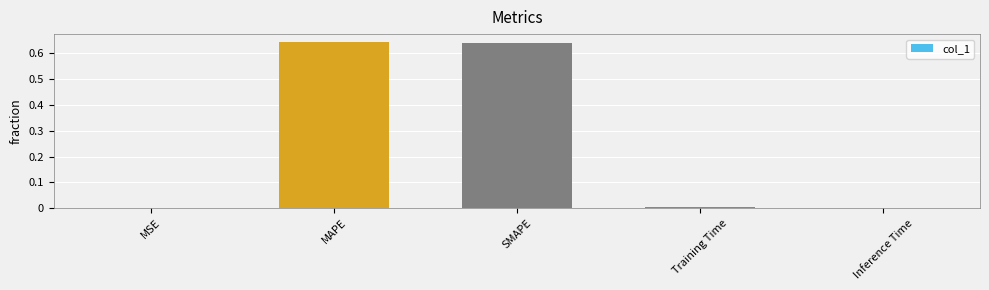

How many data points does each series have?

5